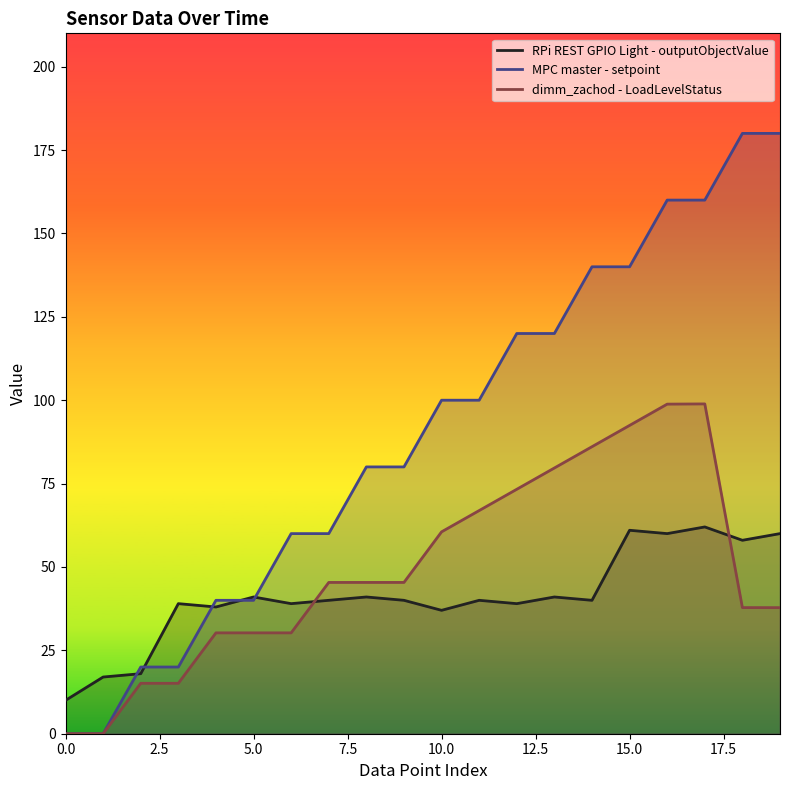

What is the total value across all series at 18?

275.8